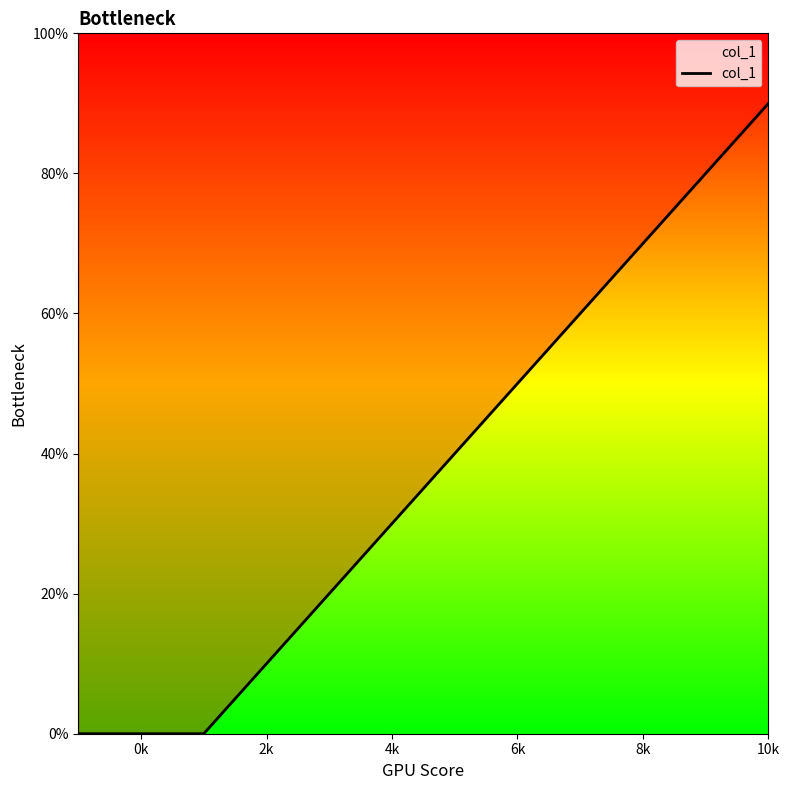

Reading left to right, list all the values displayed in this chart.

0	0	0	8	9